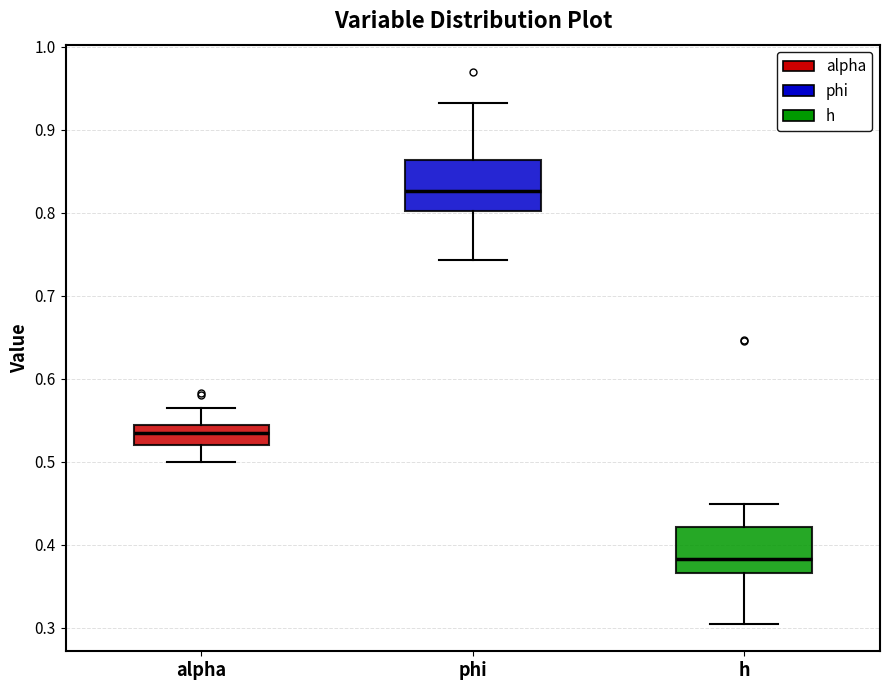

Where is the upper edge of the box for alpha on the y-axis? The values are not printed on the chart, so give them approximately, as read against the axis.

0.54